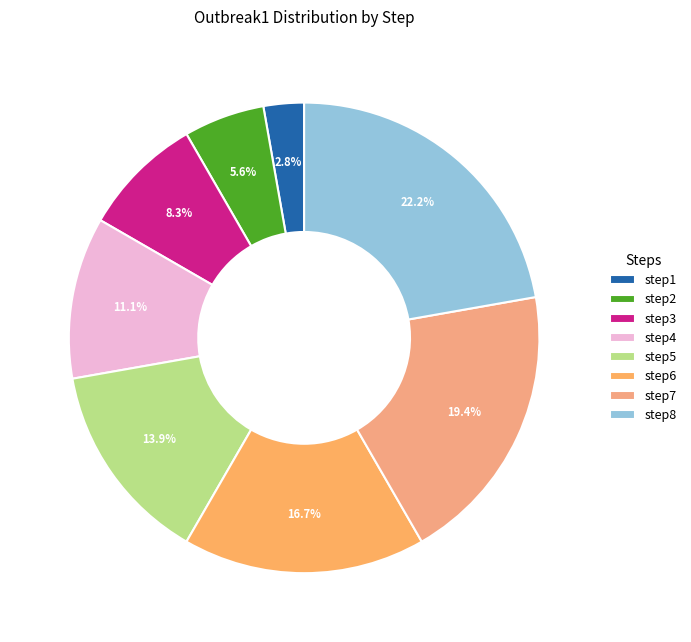

To the nearest percent, what percentage of the pie is step4?

11%